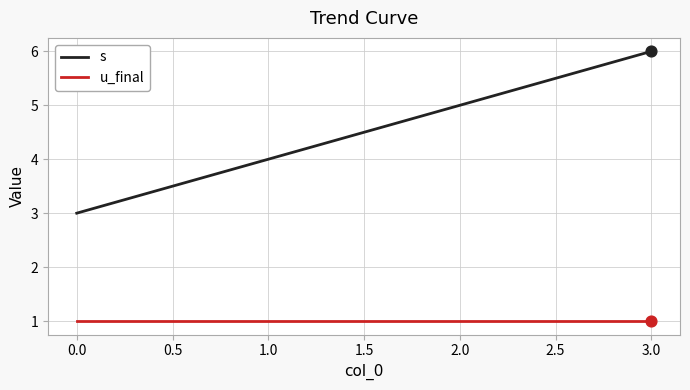

Which series has the widest spread of values?

s